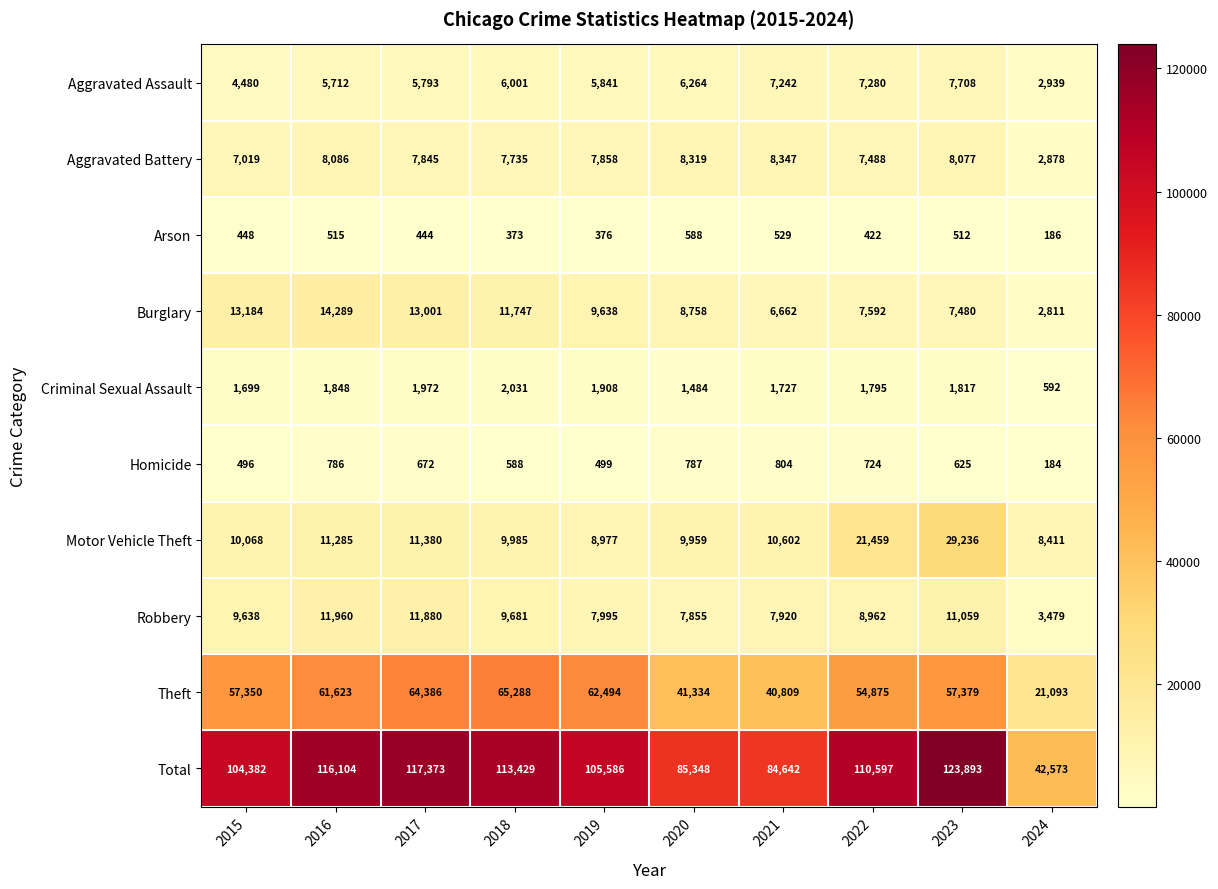

Which series has the largest total across all categories?

Total